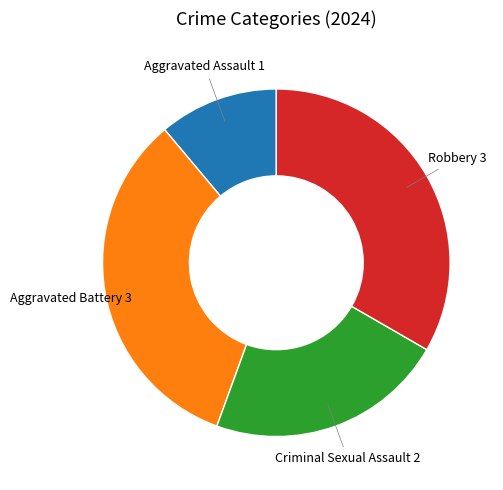

Count the number of slices in the pie.

4